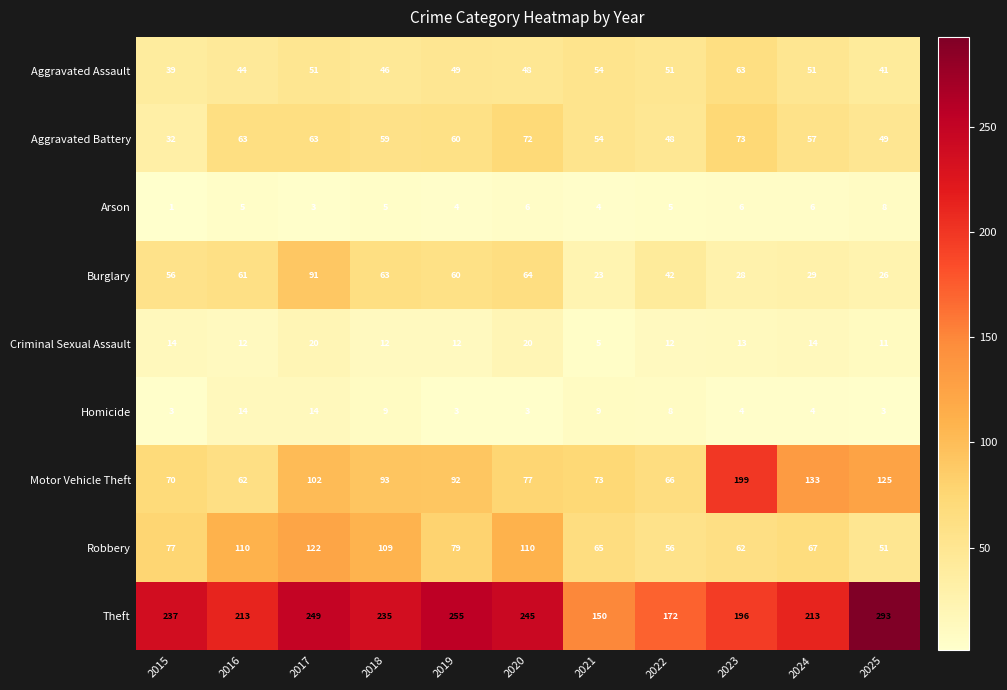

What is the total value across all series at 2019?

614